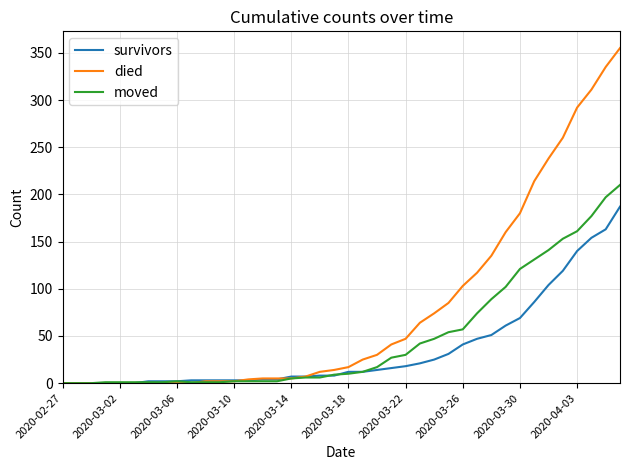

Which series has the widest spread of values?

died